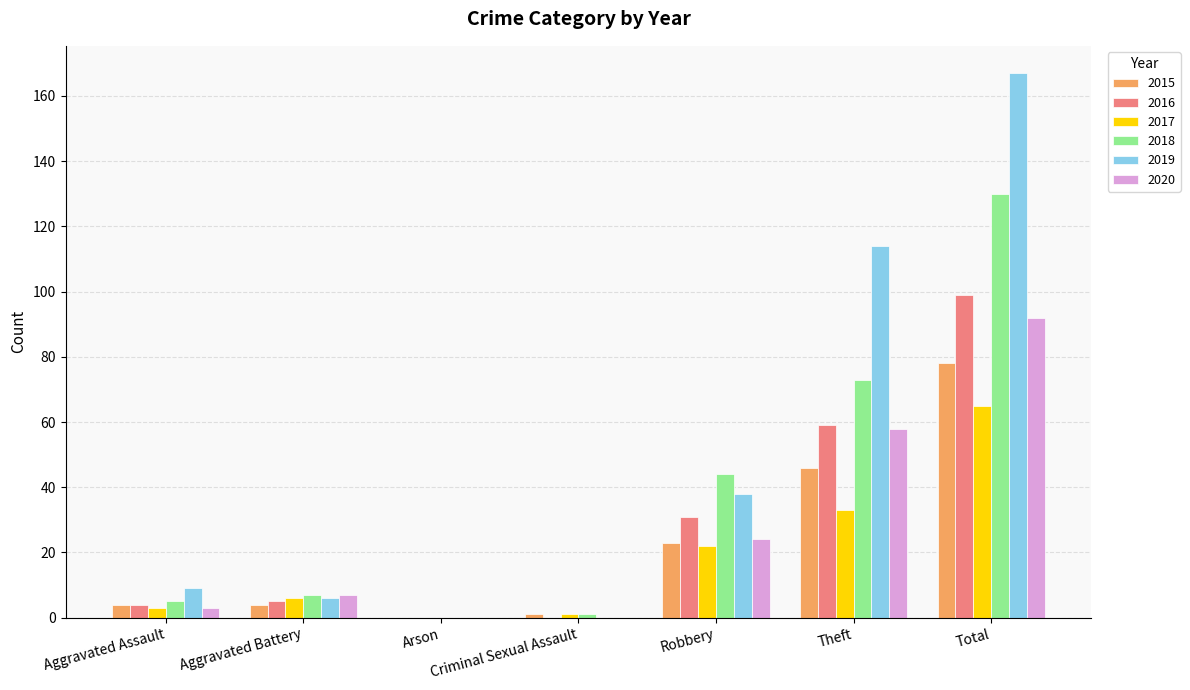

What are all the series names shown in the legend?

2015, 2016, 2017, 2018, 2019, 2020